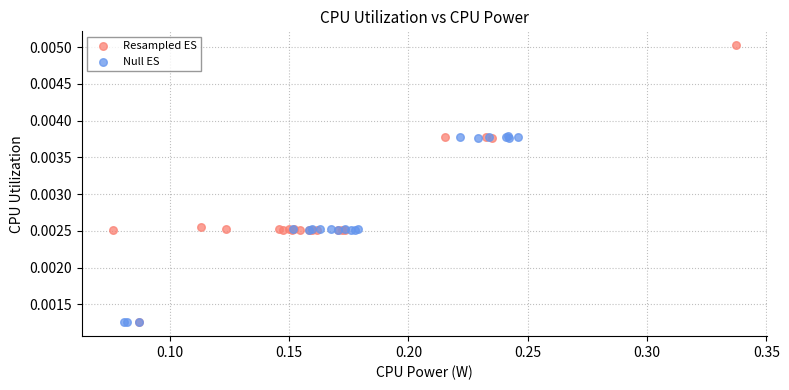

Which series reaches the maximum Y coordinate?

Resampled ES